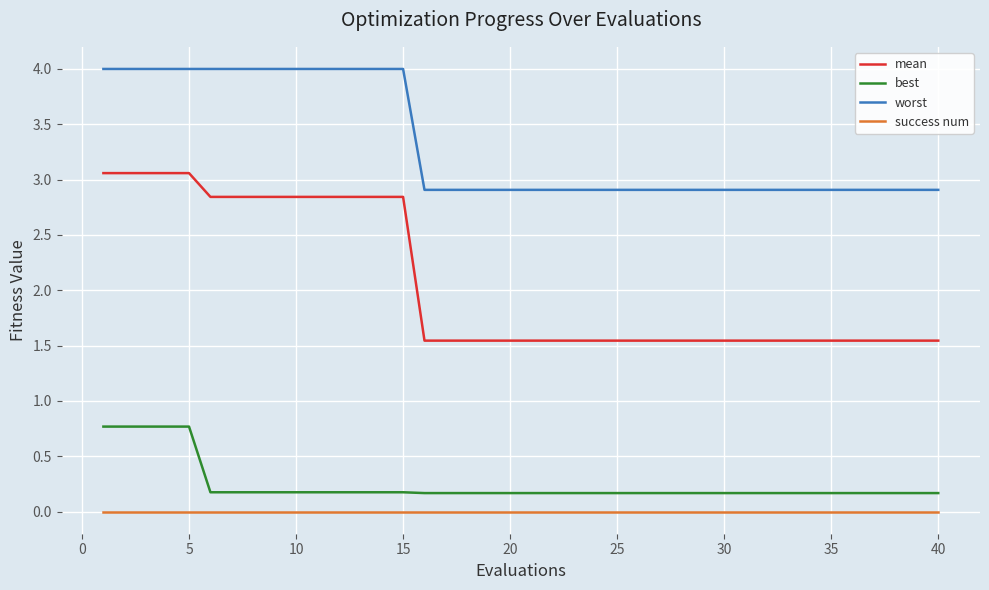

List the series in order of their peak value, highest first.

worst, mean, best, success num